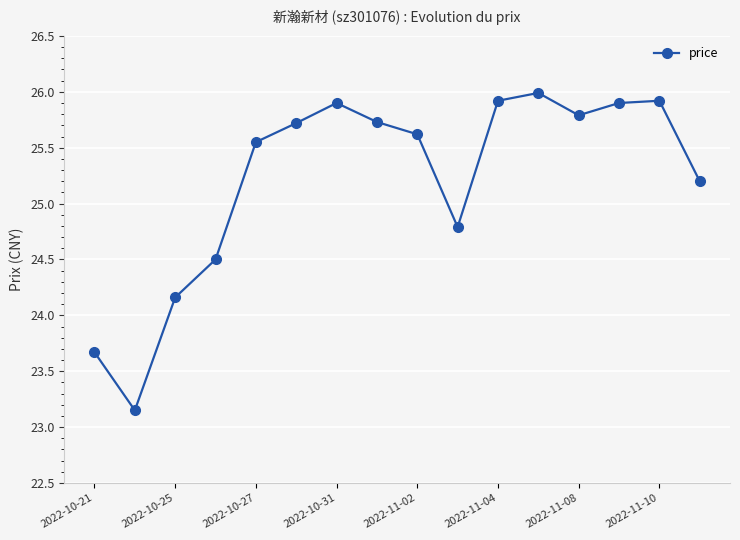

What is the greatest value displayed?

26.0